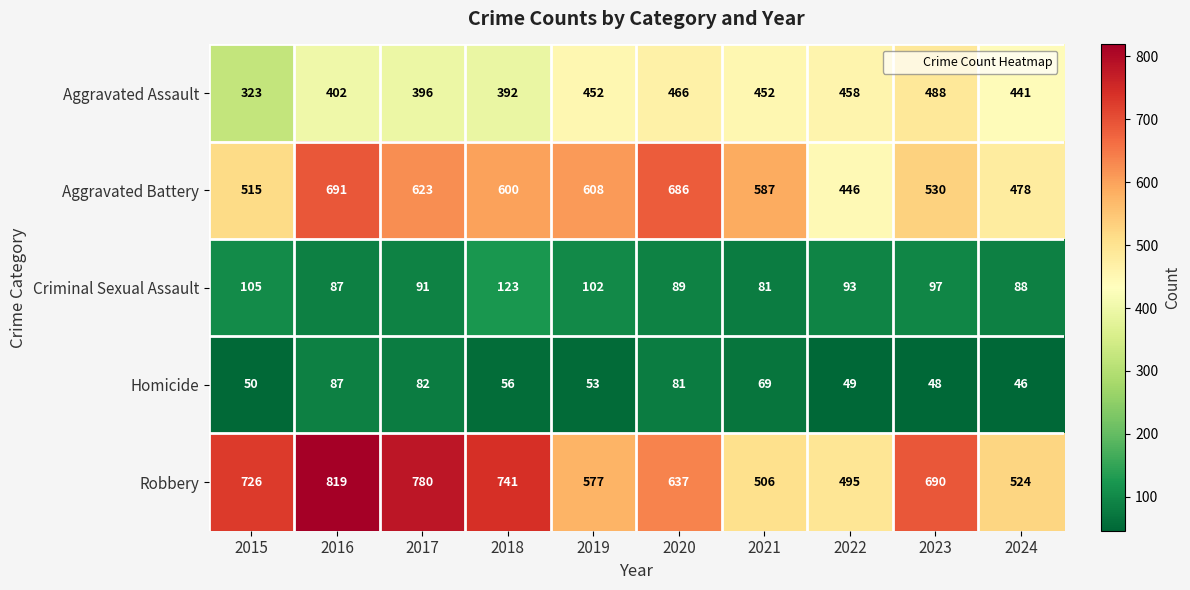

The value of Homicide at 2022 is 49. True or false?

True